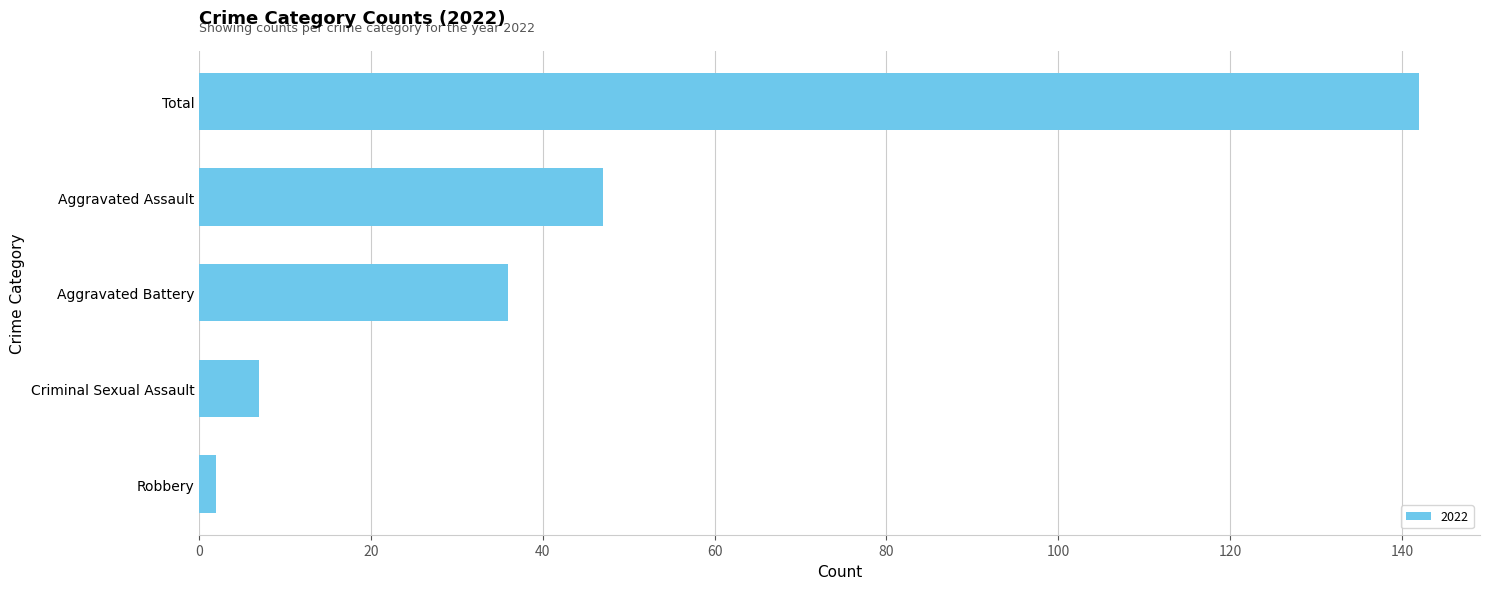

Reading top to bottom, transcribe all the data shown in this chart.

Total=142	Aggravated Assault=47	Aggravated Battery=36	Criminal Sexual Assault=7	Robbery=2